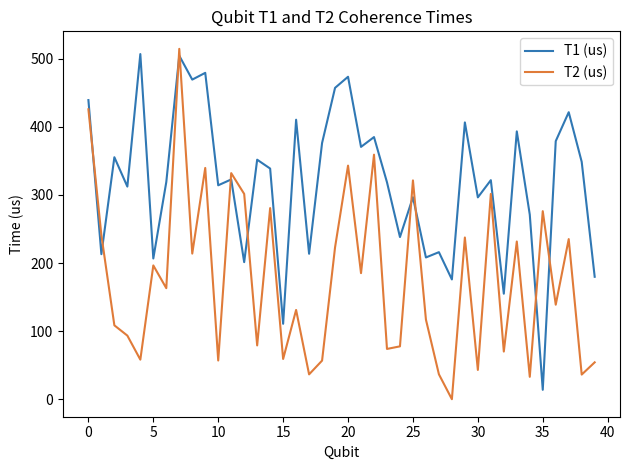

Does the chart have visible grid lines?

No